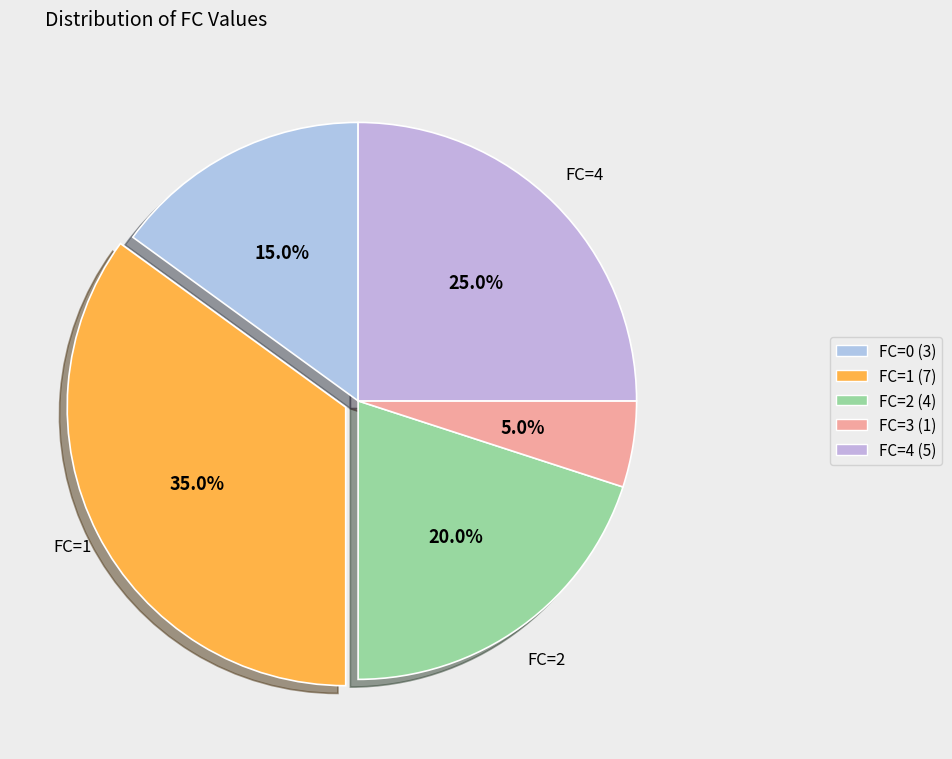

How many segments does this pie chart have?

5